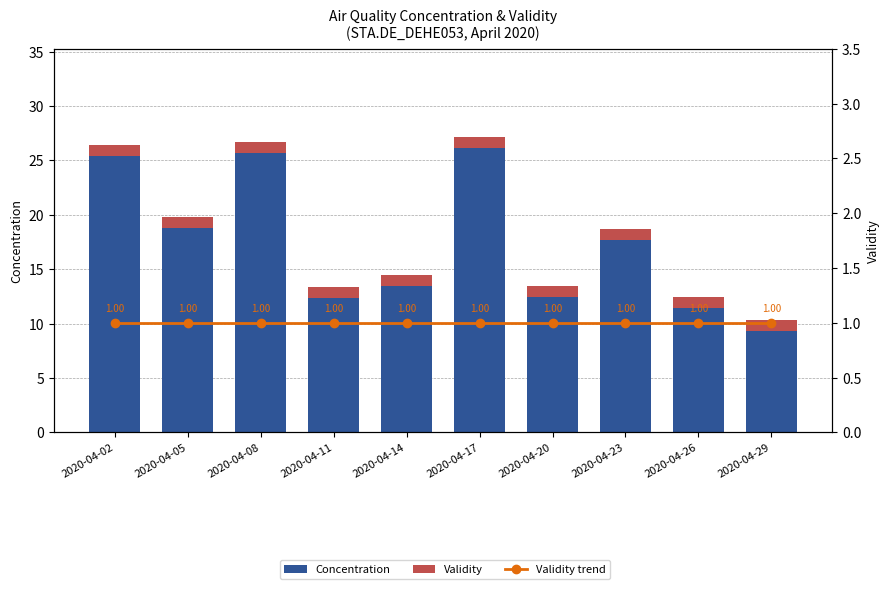

Reading left to right, what are all the values shown in this chart?

Concentration: 25.4	18.8	25.7	12.4	13.5	26.1	12.4	17.7	11.4	9.4
Validity: 1.0	1.0	1.0	1.0	1.0	1.0	1.0	1.0	1.0	1.0
Validity trend: 1.0	1.0	1.0	1.0	1.0	1.0	1.0	1.0	1.0	1.0